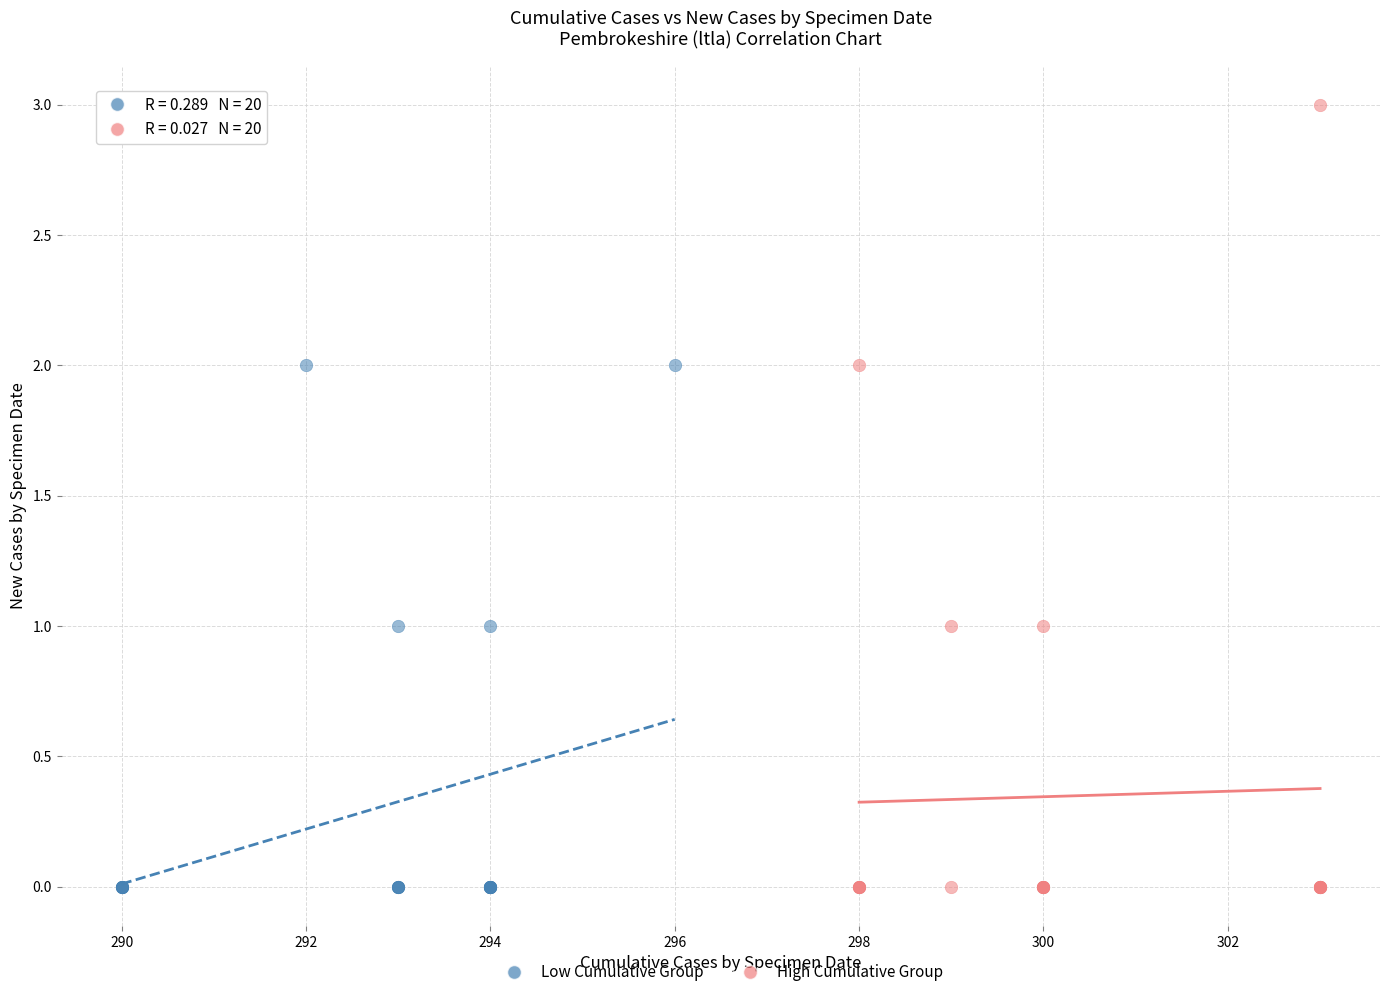

Which series reaches the maximum Y coordinate?

High Cumulative Group